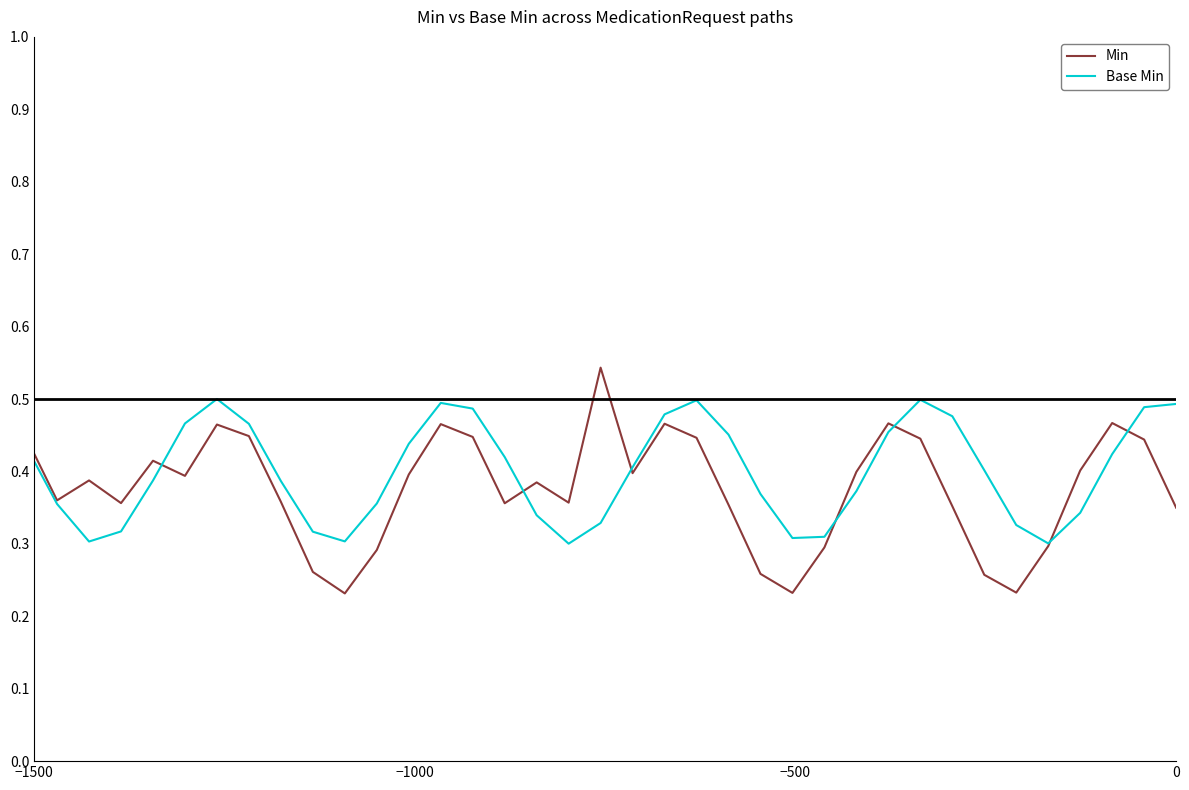

What is the minimum value for Base Min?

0.3